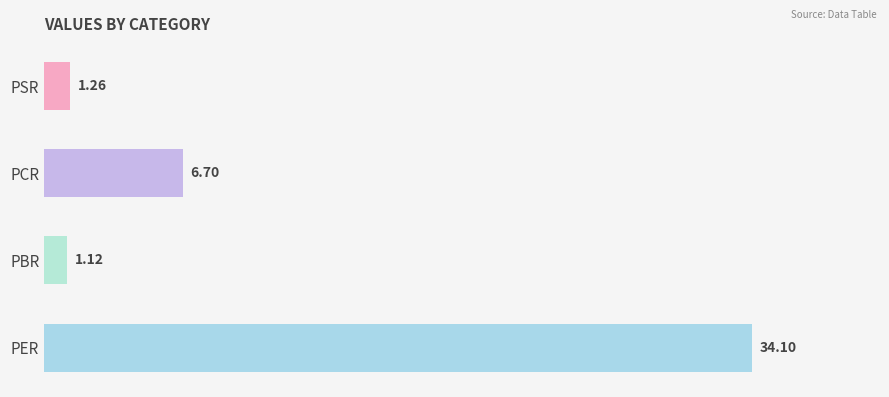

What is the difference between the second highest and minimum values?

5.6